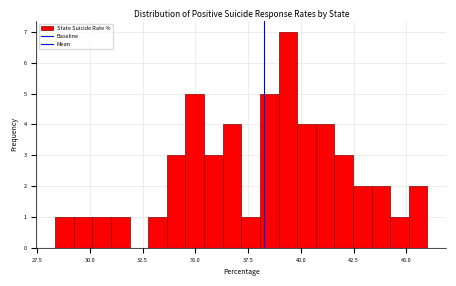

Around what value on the x-axis is the tallest bar? Give the approximate position of its centre, as read against the axis.

39.5